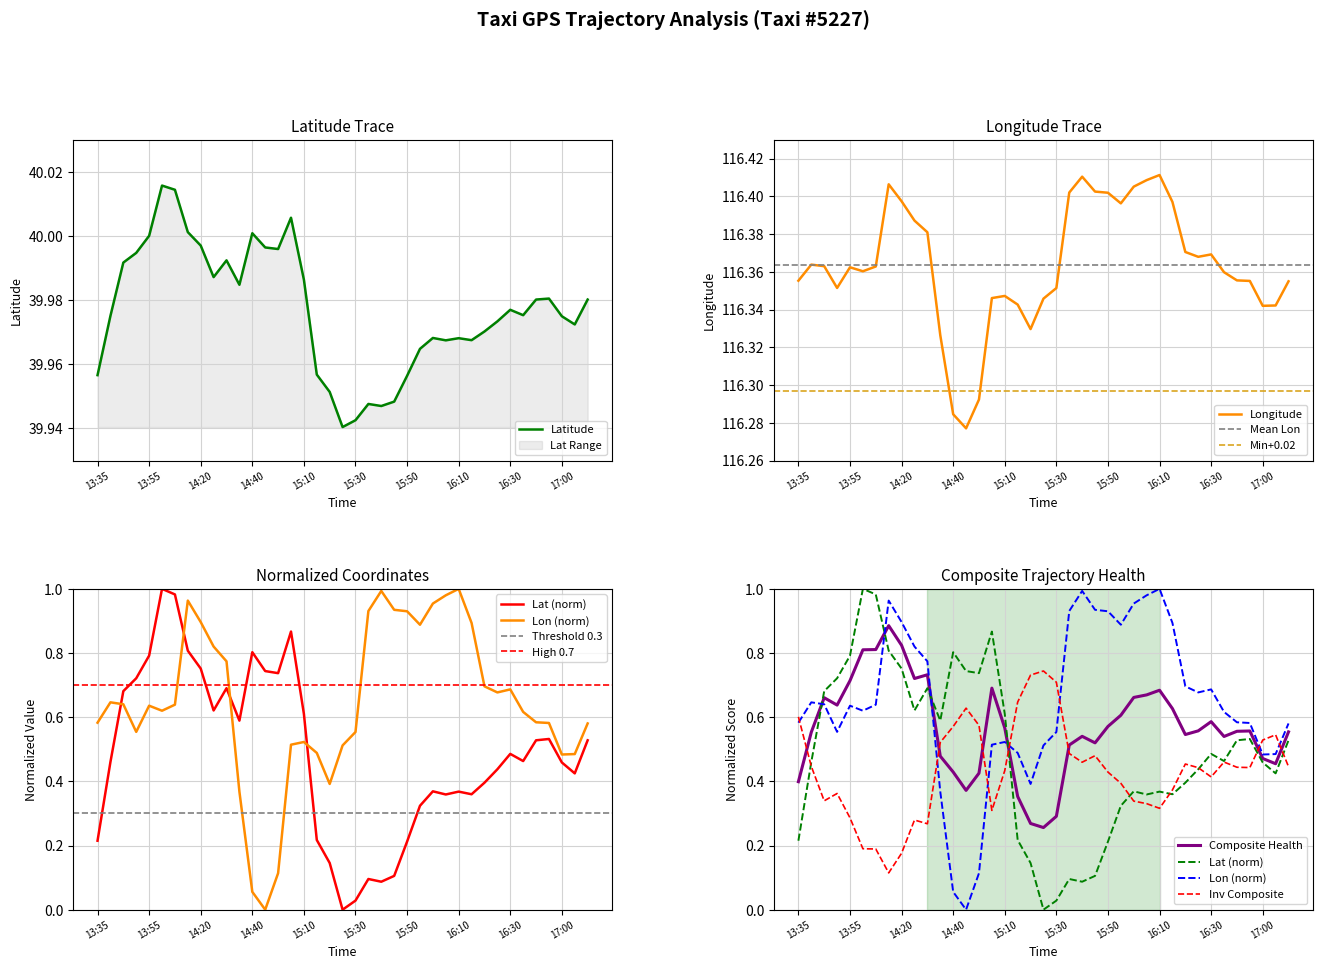

True or false: lat and lon intersect in this chart.

False